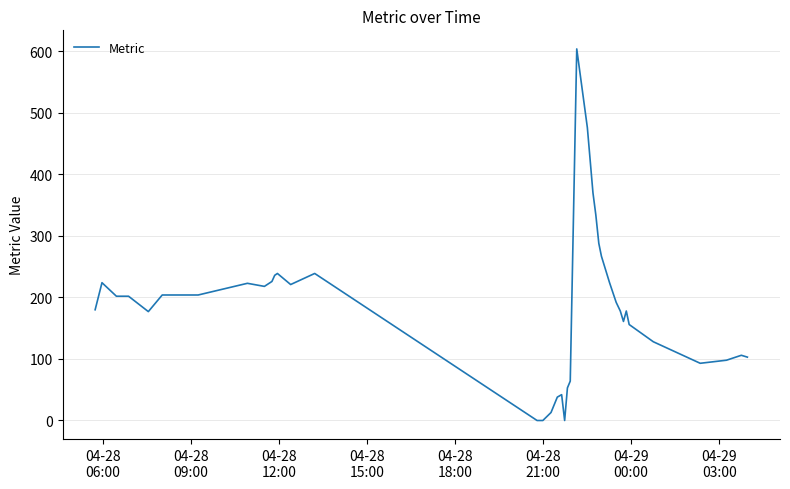

What is the maximum value shown in the chart?

604